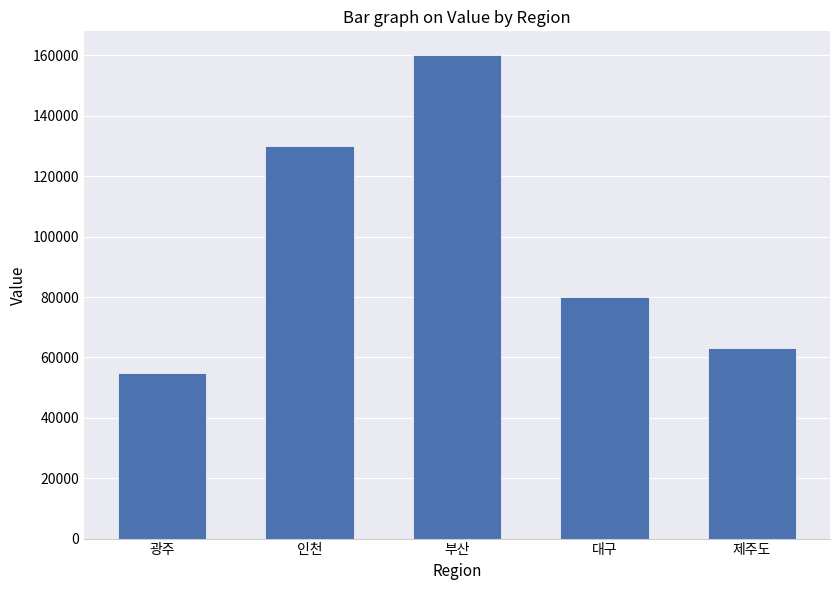

Approximately how many times larger is the value at 제주도 compared to 부산?

0.4